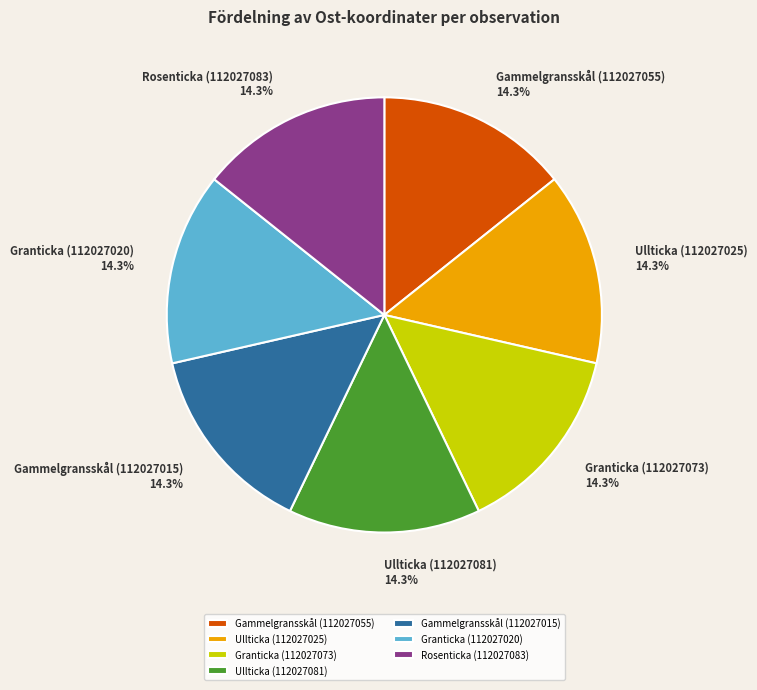

To the nearest percent, what percentage of the pie is Gammelgransskål (112027015)?

14%